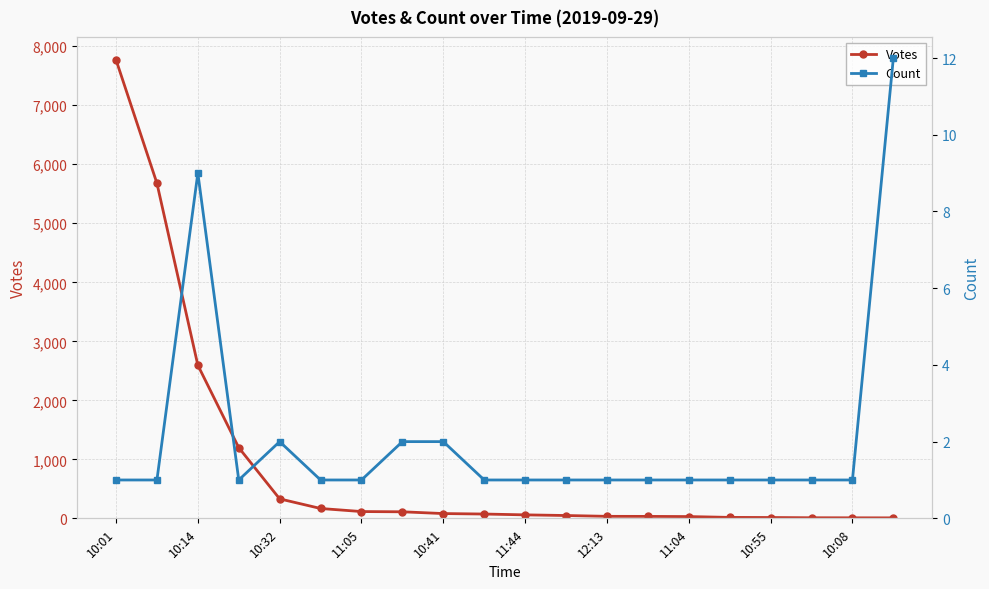

True or false: Count has more than 1 interior local peaks.

True